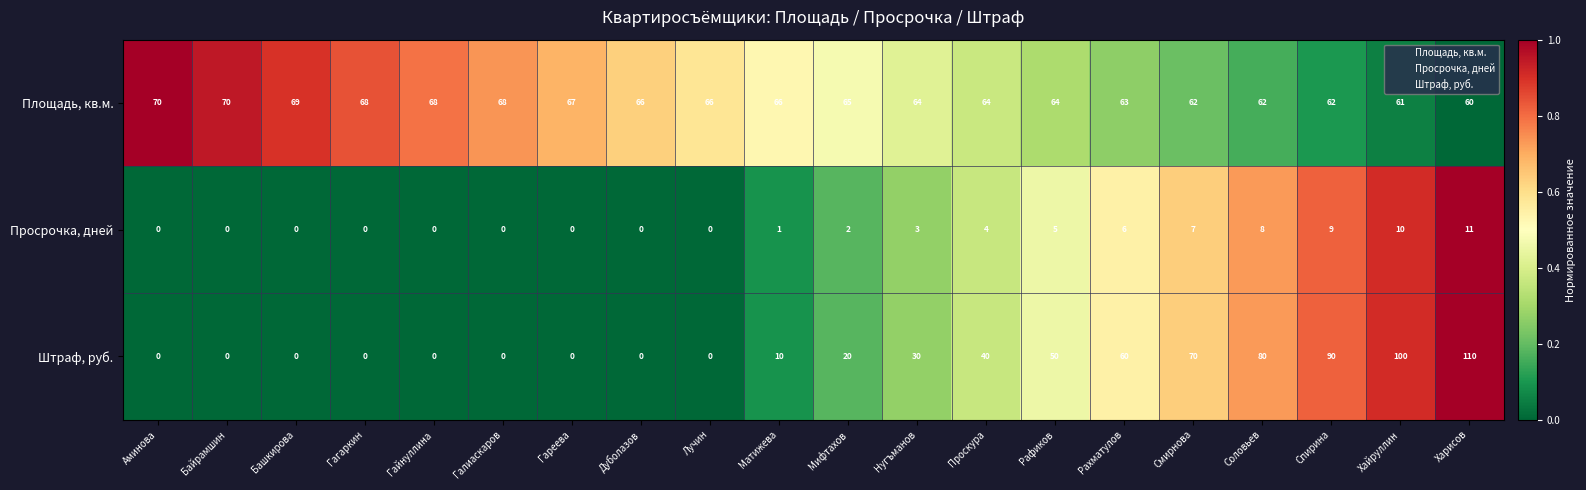

What is the spread (max minus min) of values at Матижева?

65